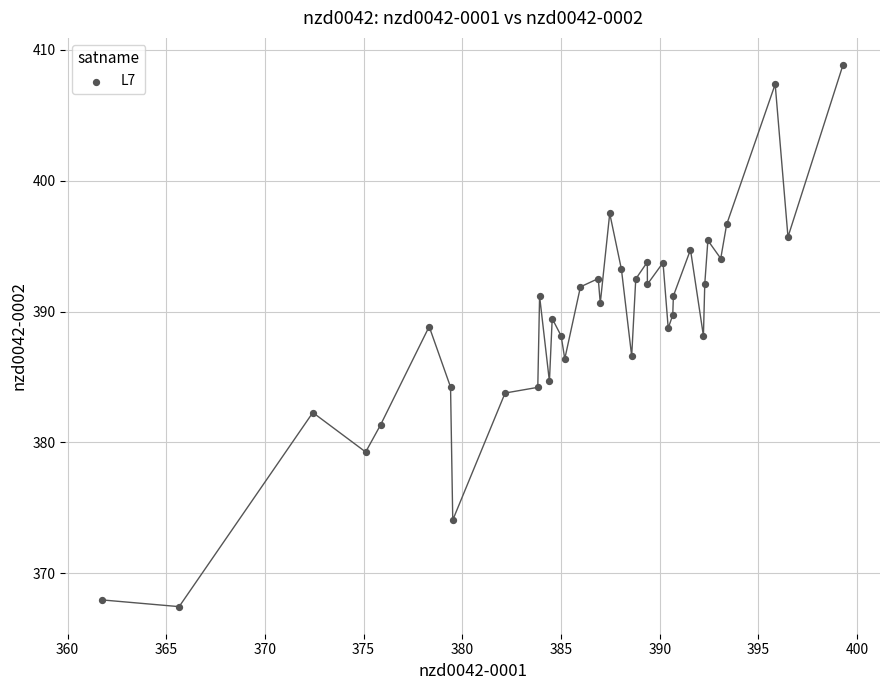

What is the minimum value shown in the chart?

367.4